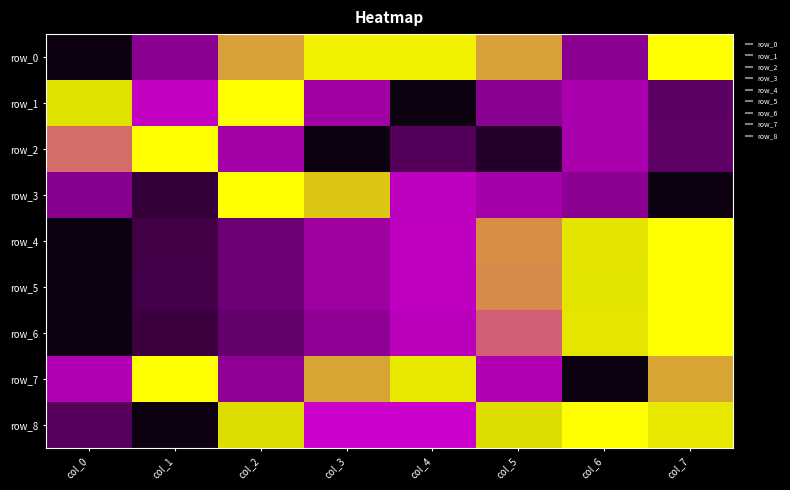

Reading left to right, what are all the values shown in this chart?

row_0: 0.0	0.4	0.7	0.9	0.9	0.7	0.4	1.0
row_1: 0.8	0.6	1.0	0.4	0.0	0.4	0.5	0.2
row_2: 0.7	1.0	0.5	0.0	0.2	0.1	0.5	0.2
row_3: 0.3	0.1	1.0	0.8	0.5	0.5	0.4	0.0
row_4: 0.0	0.1	0.3	0.4	0.6	0.7	0.8	1.0
row_5: 0.0	0.2	0.3	0.4	0.6	0.7	0.8	1.0
row_6: 0.0	0.1	0.2	0.4	0.5	0.7	0.9	1.0
row_7: 0.5	1.0	0.4	0.7	0.9	0.5	0.0	0.7
row_8: 0.2	0.0	0.8	0.6	0.6	0.8	1.0	0.9